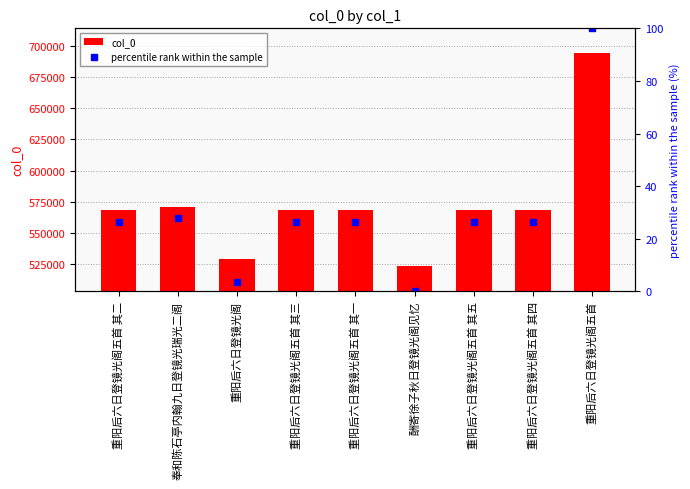

At which category is the sum across all series the highest?

重阳后六日登镜光阁五首